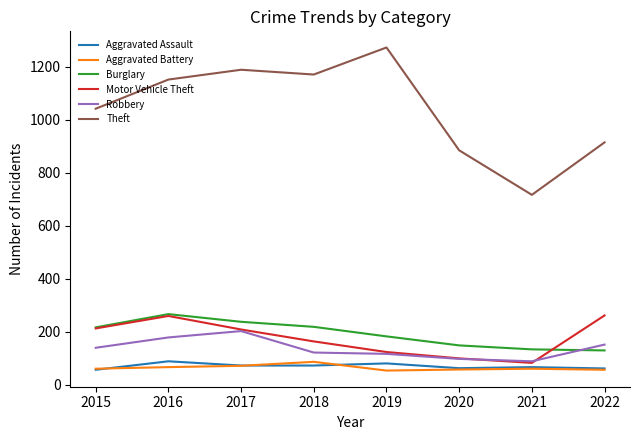

Which series changed the most between 2016 and 2018?

Motor Vehicle Theft